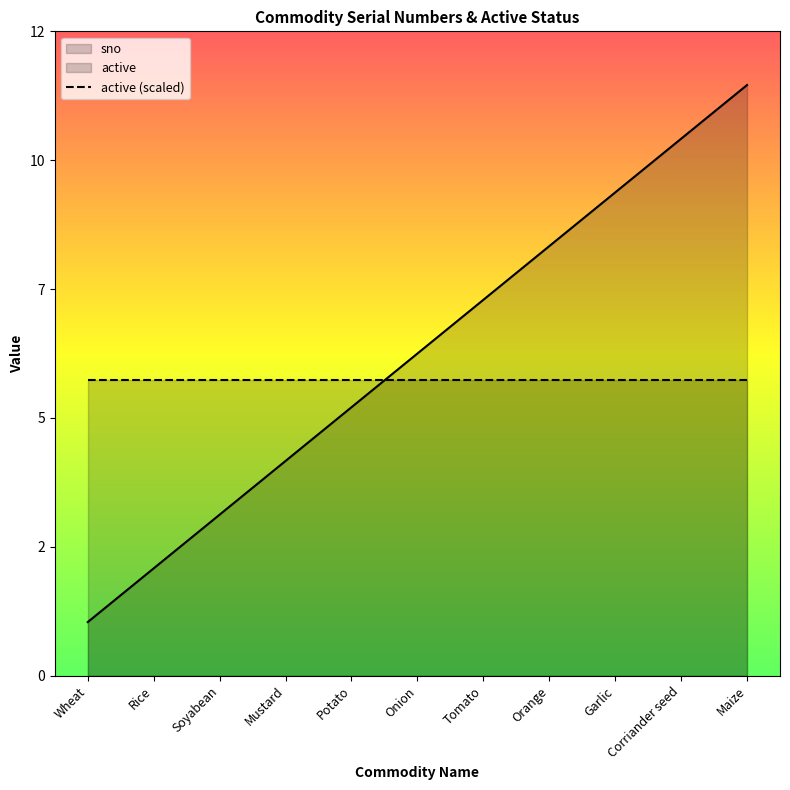

Reading left to right, extract all data points from this chart.

Wheat=1	Rice=2	Soyabean=3	Mustard=4	Potato=5	Onion=6	Tomato=7	Orange=8	Garlic=9	Corriander seed=10	Maize=11